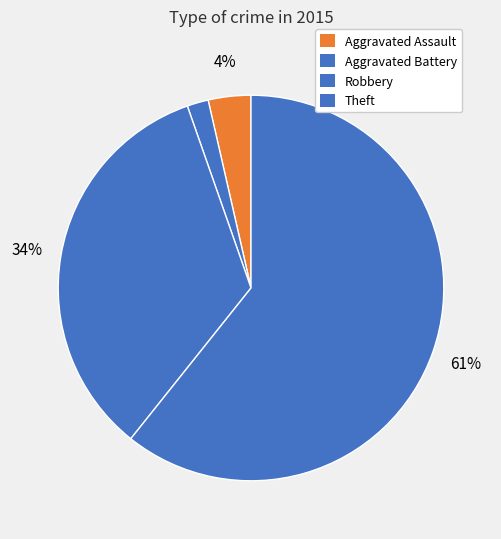

To the nearest percent, what is the difference between the Aggravated Assault and Robbery slice percentages?

30%